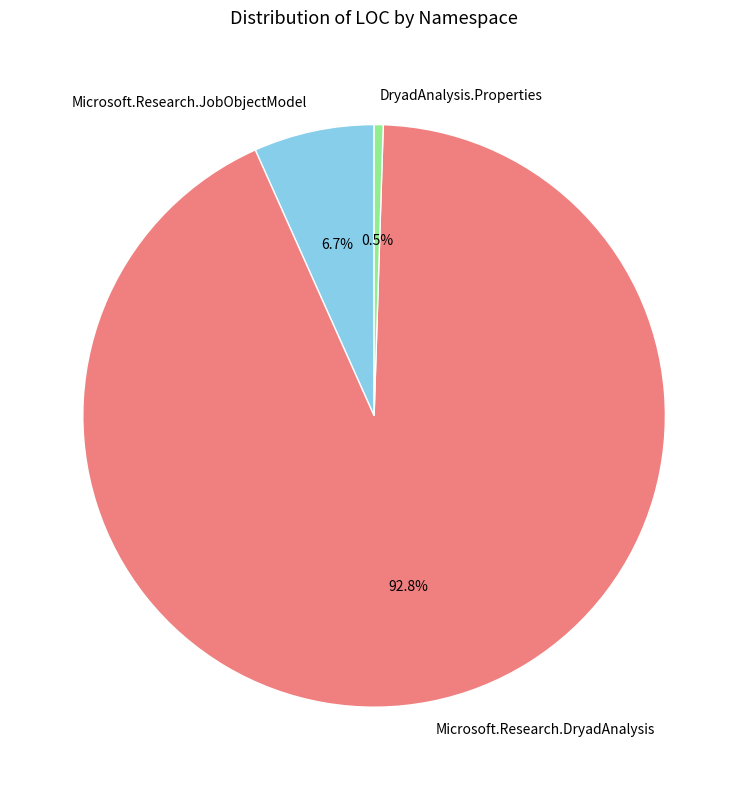

Which has a higher value, Microsoft.Research.JobObjectModel or DryadAnalysis.Properties?

Microsoft.Research.JobObjectModel